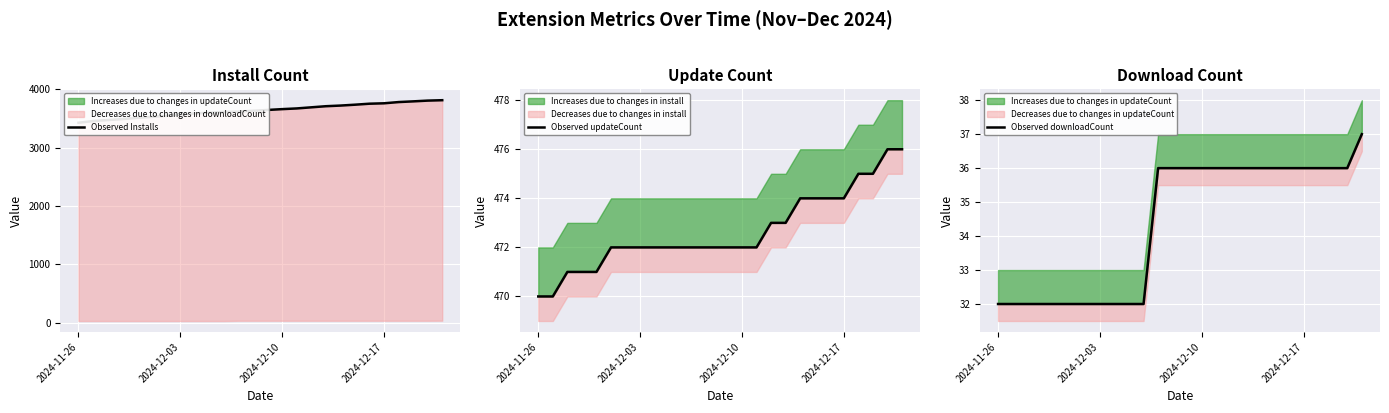

What is the value of the Observed Installs point at the 24th from the left?

3793